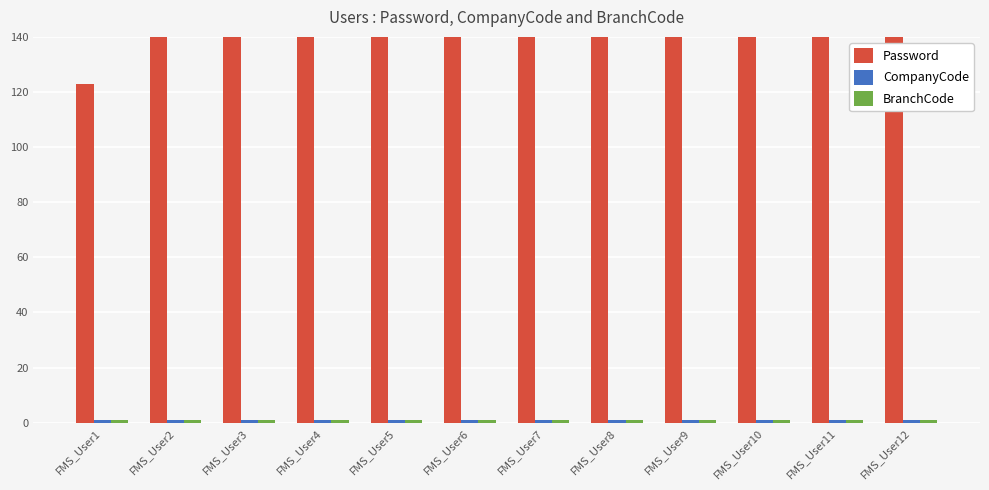

What is the value of the CompanyCode bar at the 2nd from the left?

1